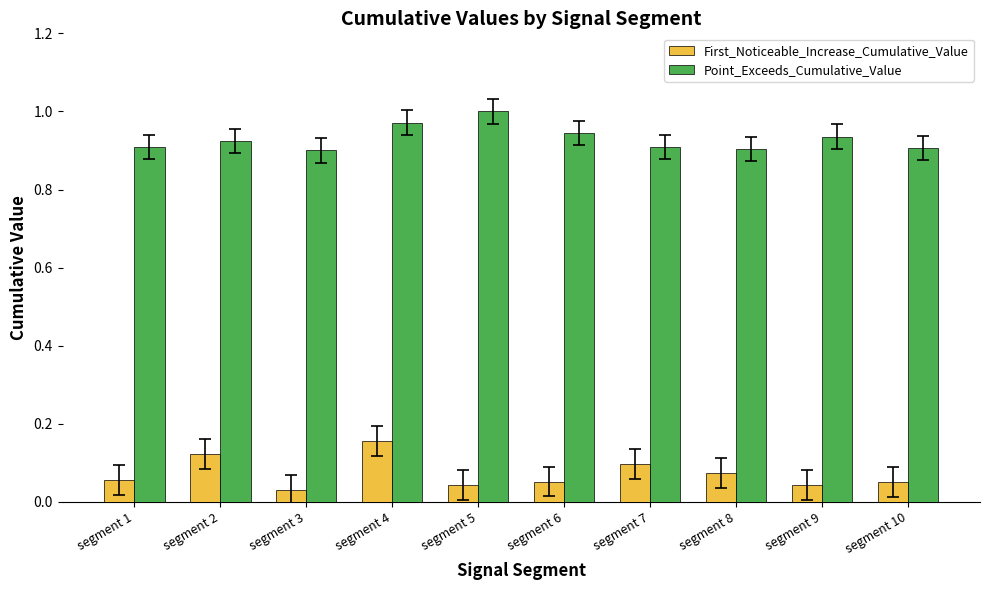

Count the First_Noticeable_Increase_Cumulative_Value values in the range 0 to 1.

10